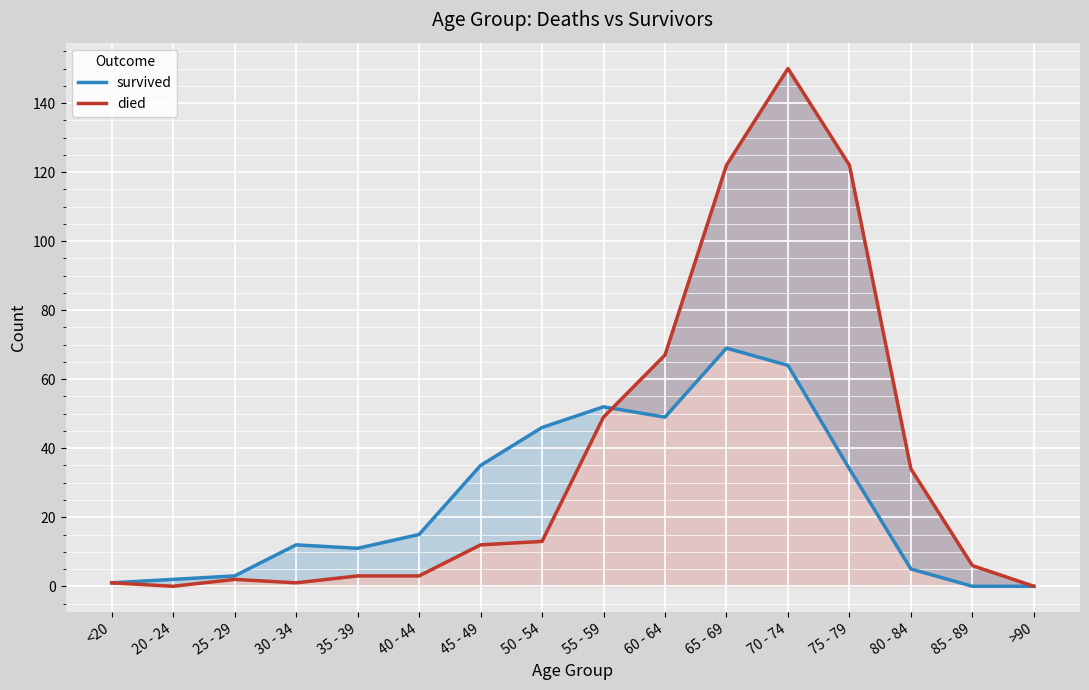

What is the label of the 5th point from the right?

70 - 74